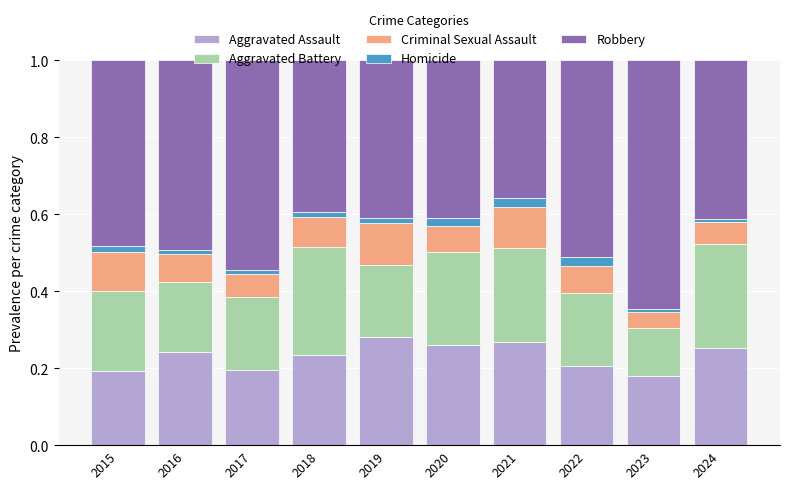

True or false: Aggravated Assault has a value of 0.1 at 2019.

False